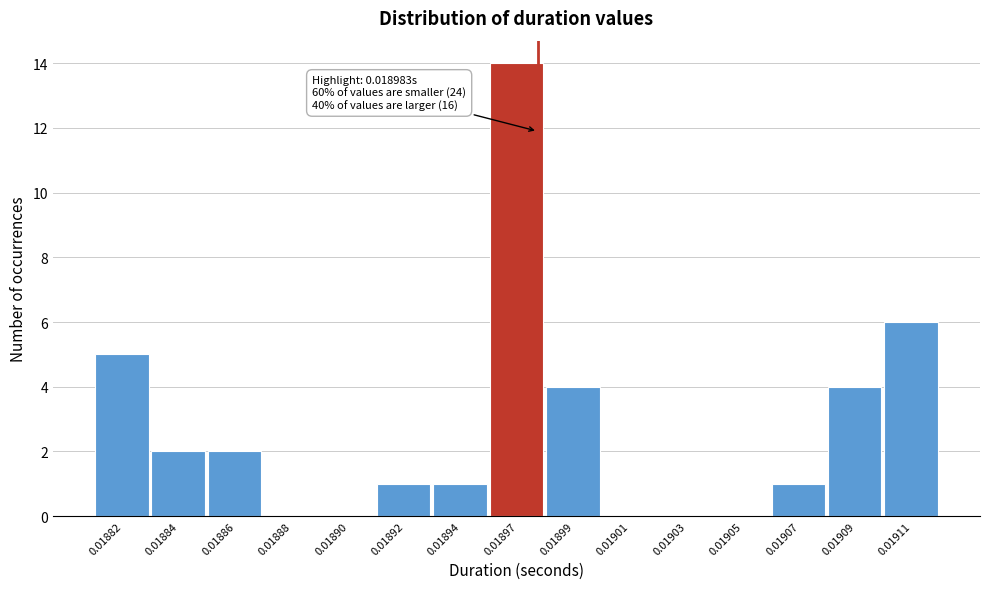

Reading right to left, list all the values displayed in this chart.

0.01911=6	0.01909=4	0.01907=1	0.01905=0	0.01903=0	0.01901=0	0.01899=4	0.01897=14	0.01894=1	0.01892=1	0.01890=0	0.01888=0	0.01886=2	0.01884=2	0.01882=5